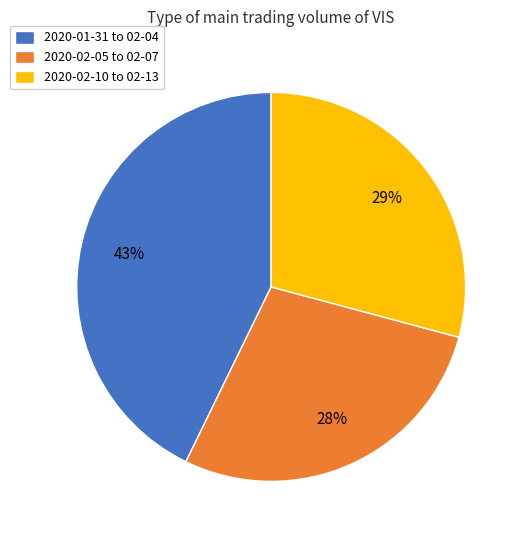

Which category has the biggest portion of the pie?

2020-01-31 to 02-04